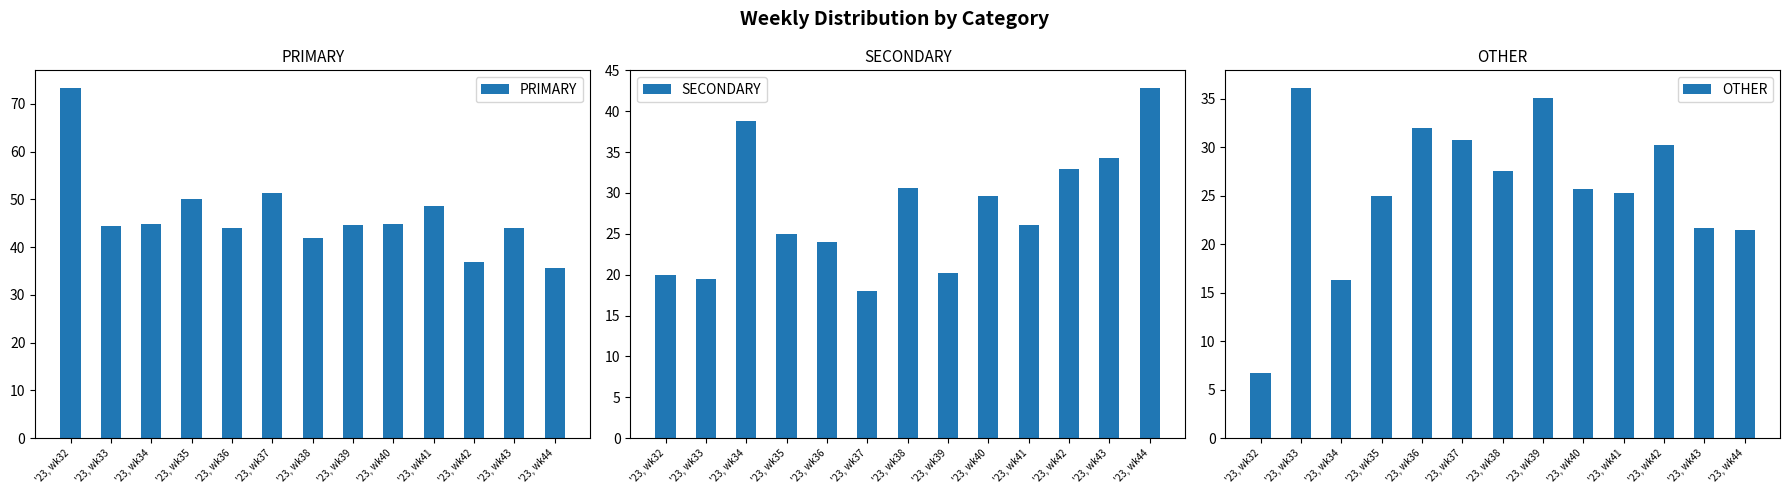

At '23, wk37, list the series in order from largest to smallest.

PRIMARY, OTHER, SECONDARY